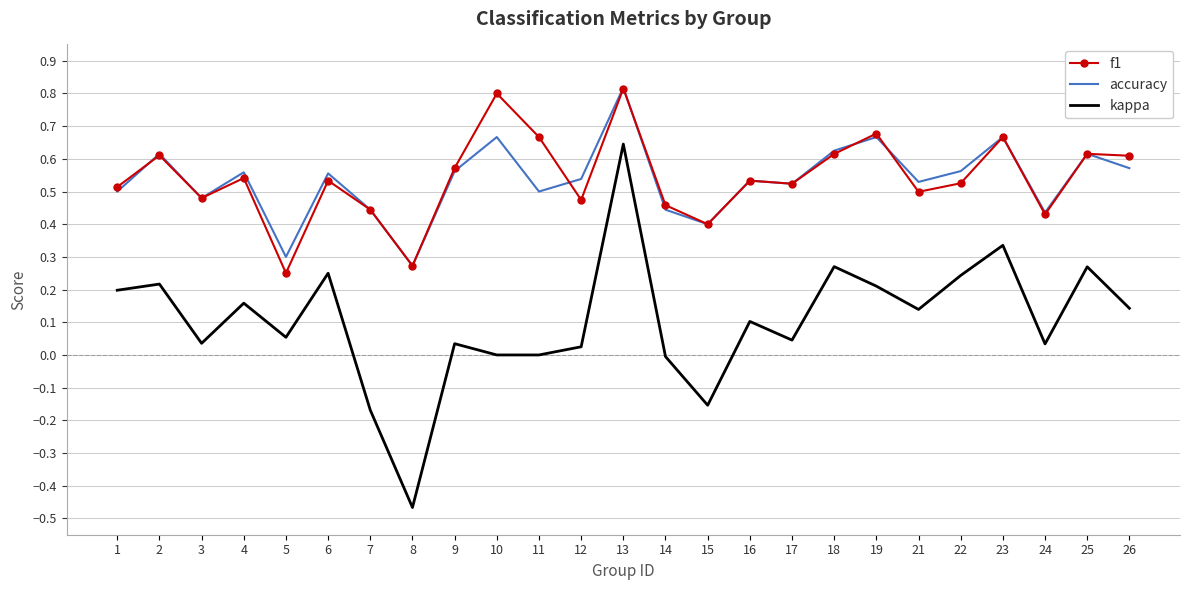

Which series has the widest spread of values?

kappa